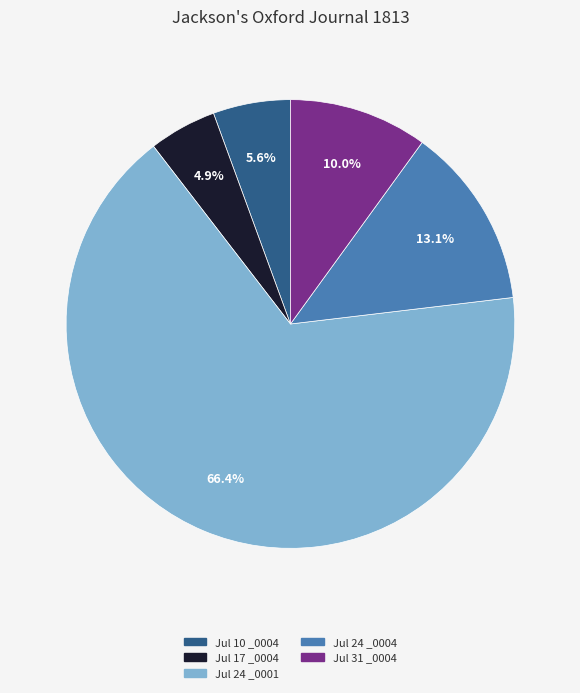

Does any single category account for the majority?

Yes